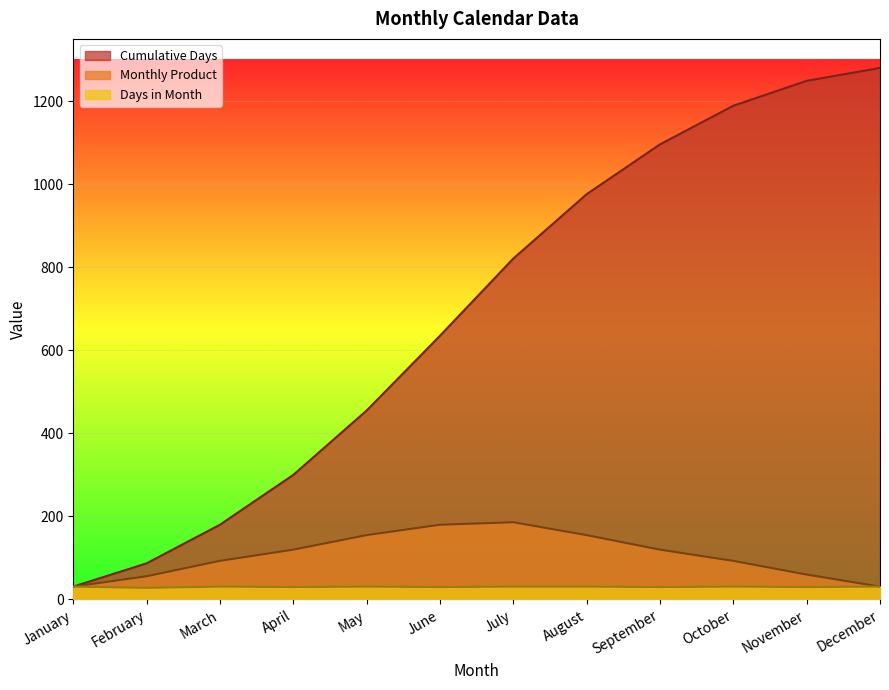

Where is Cumulative Days nearest to the value 655?

June